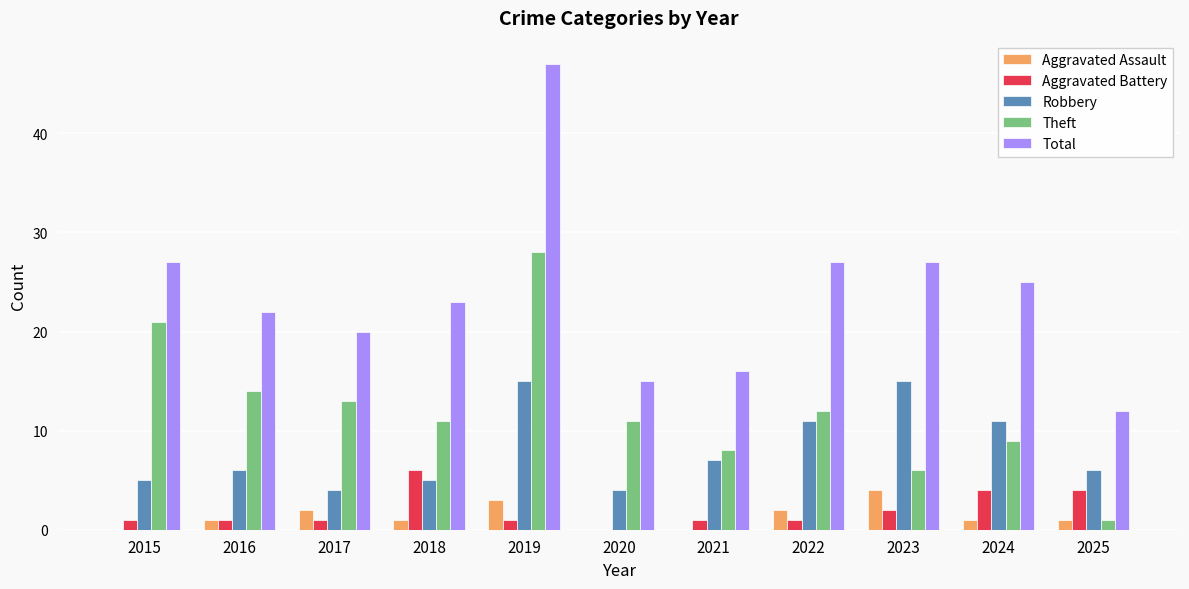

Which series changed the most between 2019 and 2025?

Total